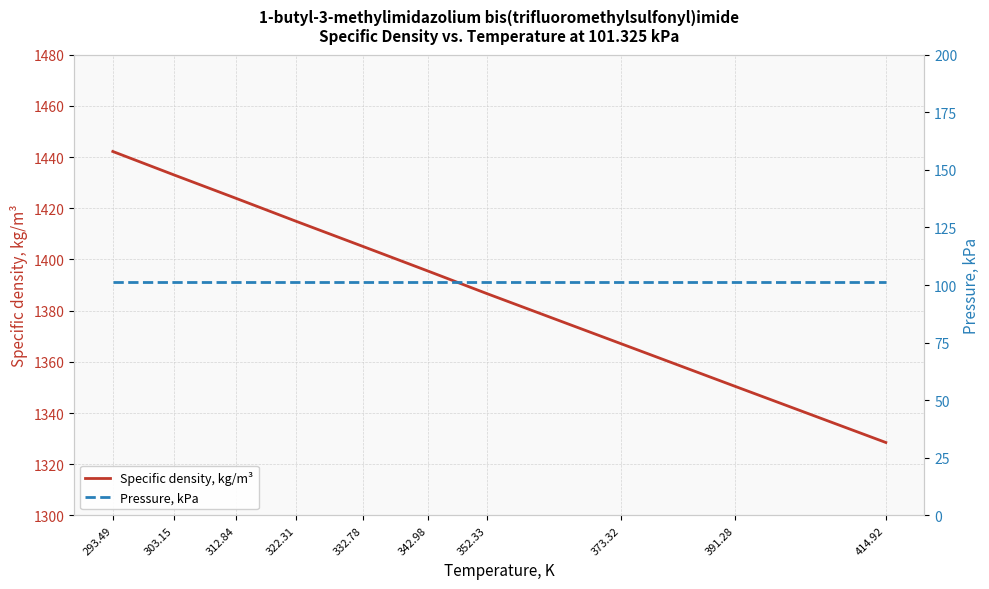

What is the maximum value for Specific density, kg/m³?

1442.2